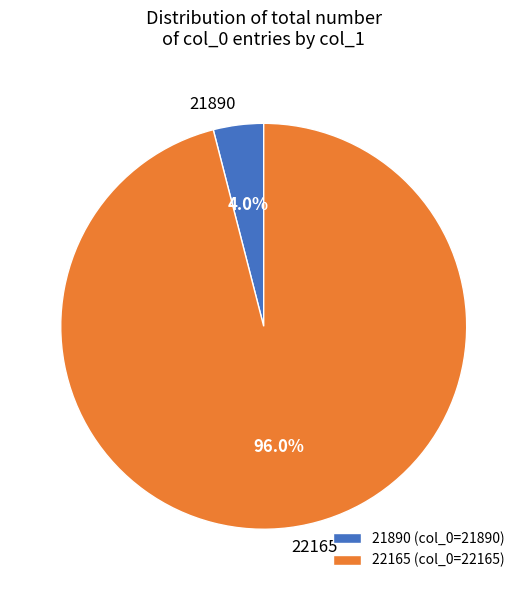

To the nearest percent, what is the combined percentage of 22165 and 21890?

100%